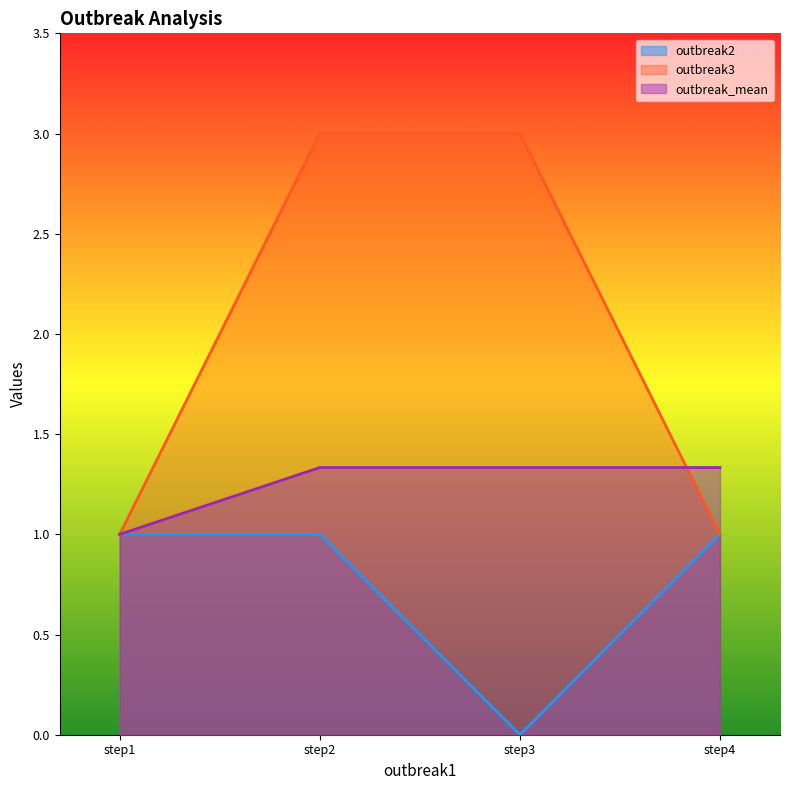

What is the value of the outbreak2 point at the 4th from the left?

1.0